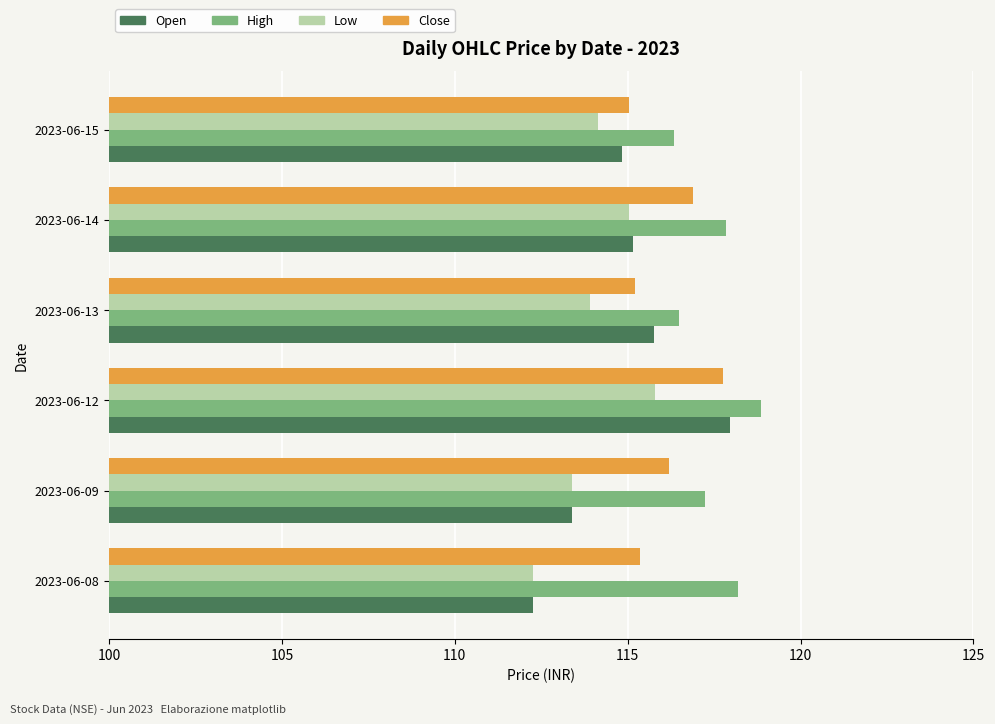

Which series has the largest range (max minus min)?

Open